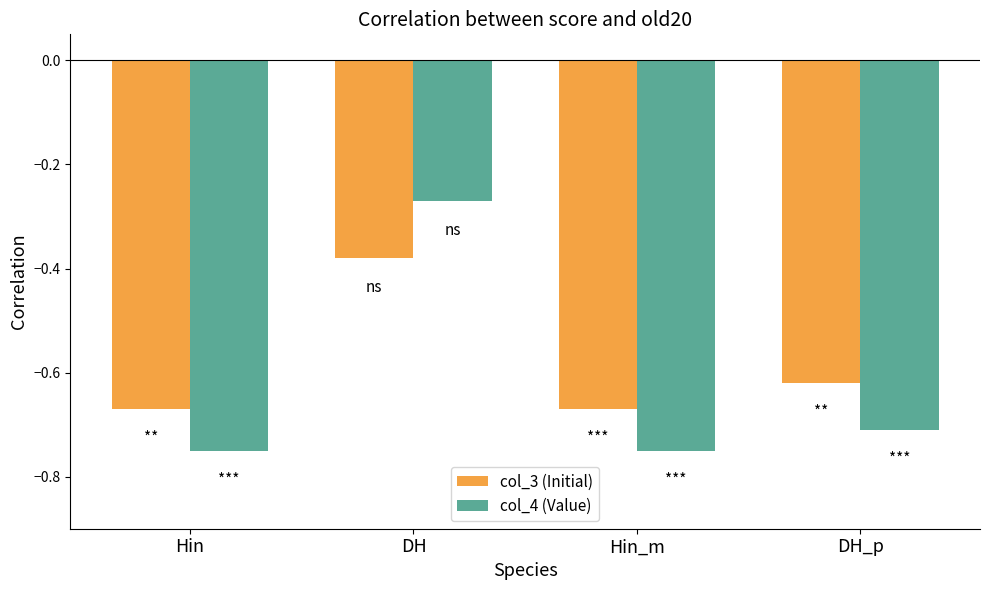

At Hin_m, list the series in order from largest to smallest.

col_3 (Initial), col_4 (Value)